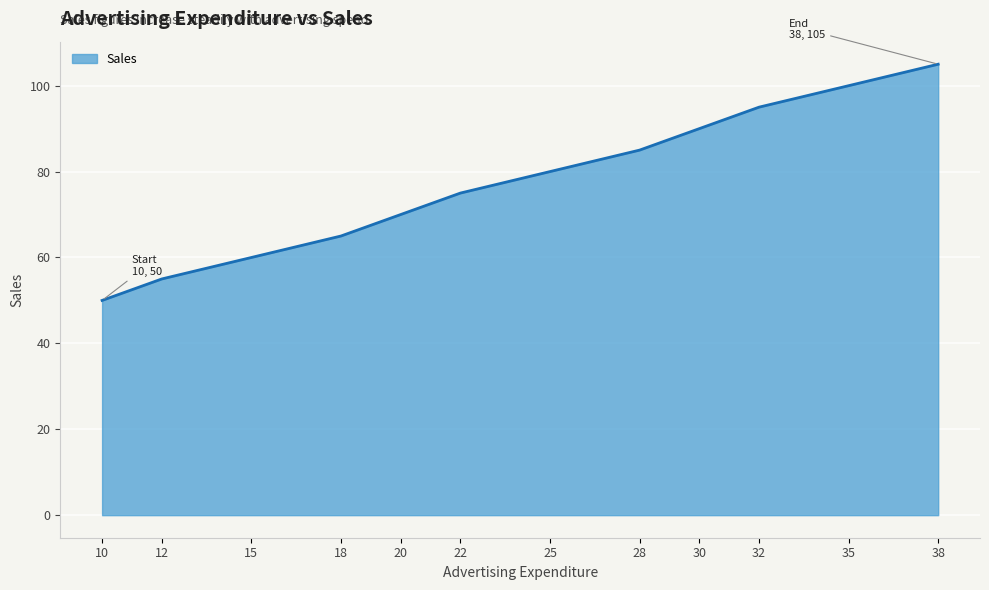

Is it true that the value at 15 is 60?

True